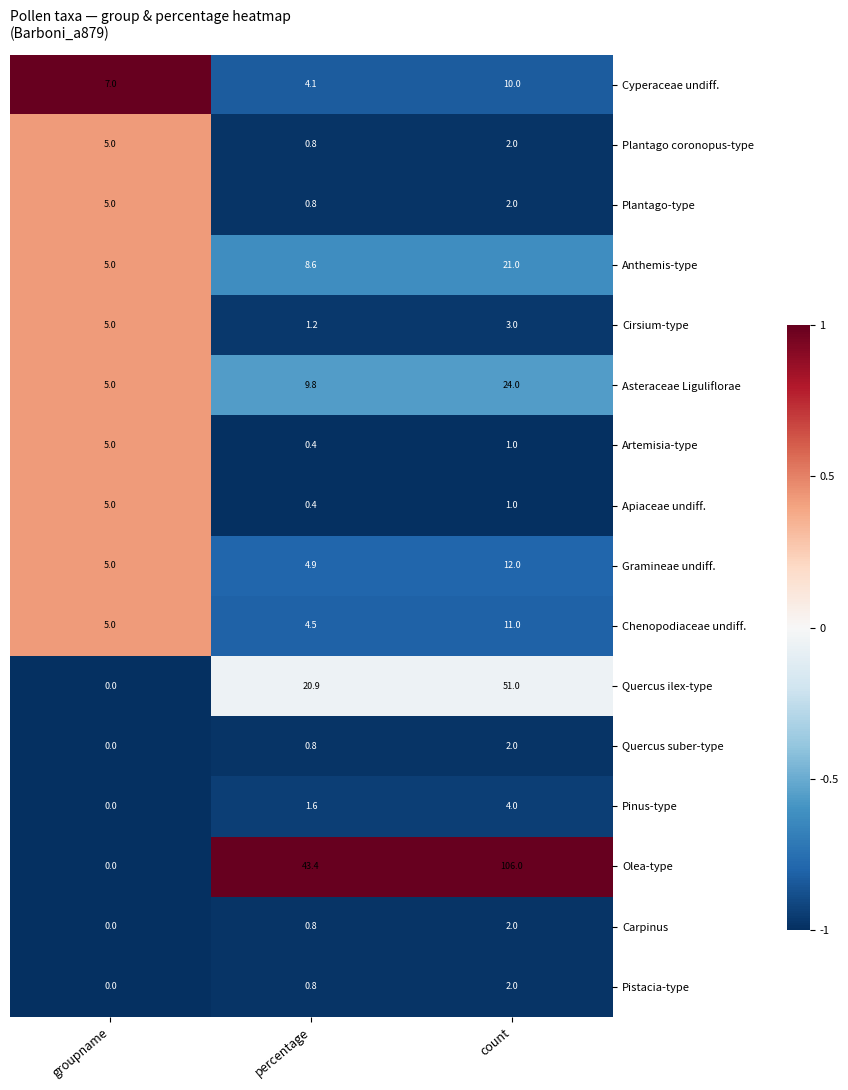

What is the average value of the Plantago coronopus-type series?

2.6